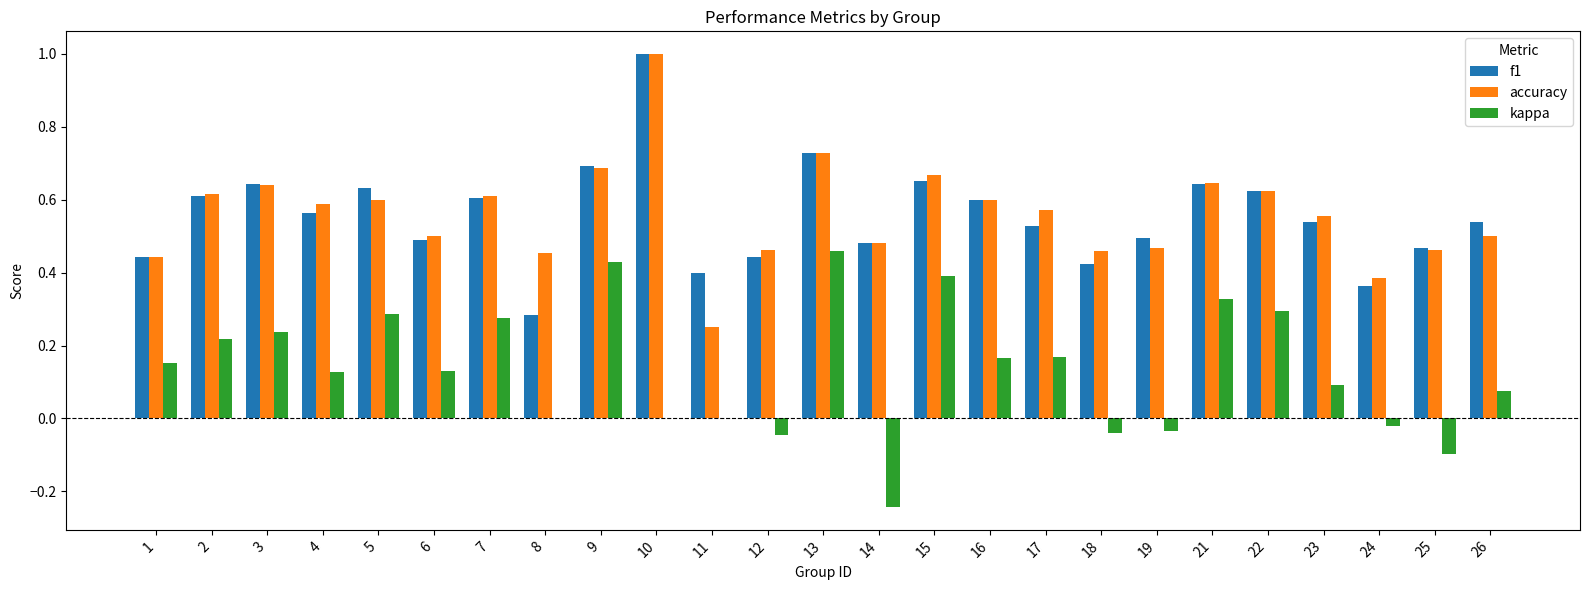

Between 4 and 25, which series saw the biggest shift?

kappa